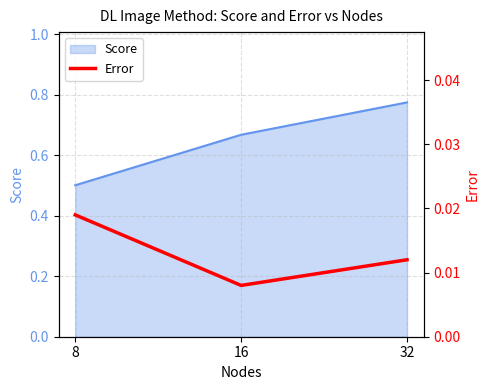

True or false: Score has a value of 0.5 at 32.

False